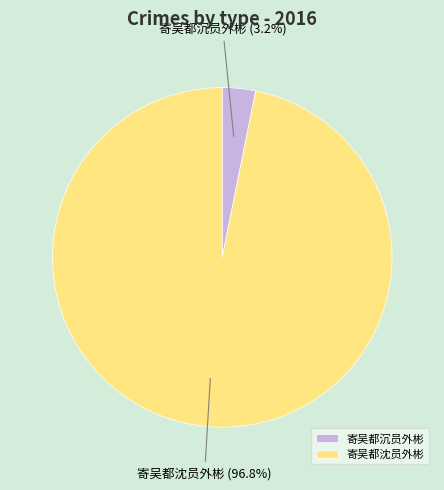

Combined, do 寄吴都沈员外彬 and 寄吴都沉员外彬 account for over 50%?

Yes